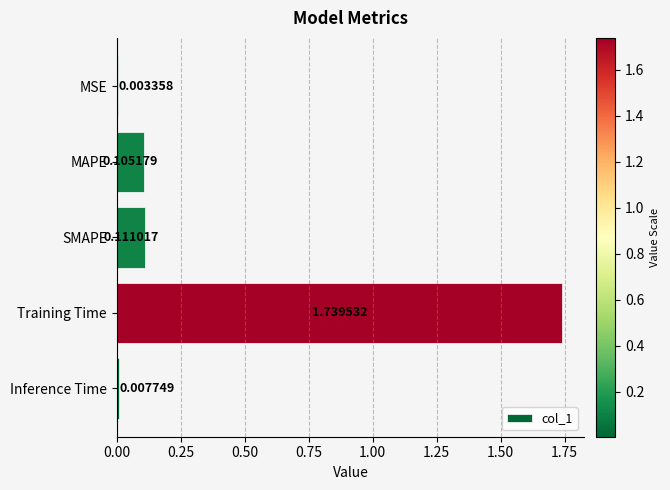

Where is the data nearest to the value 0?

MSE